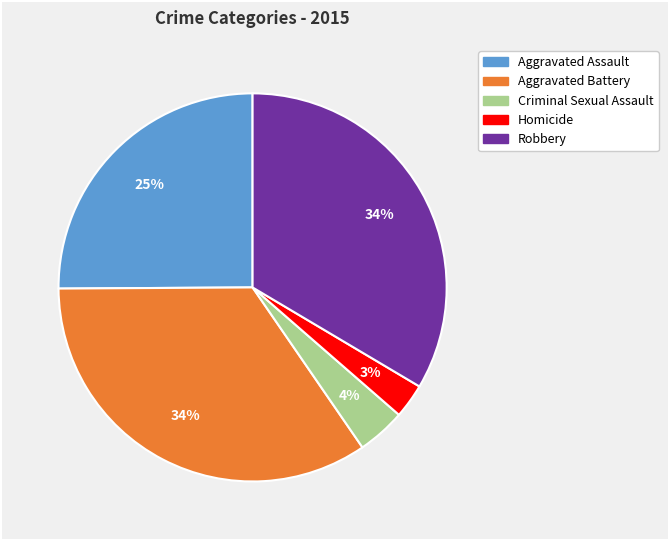

How many segments does this pie chart have?

5